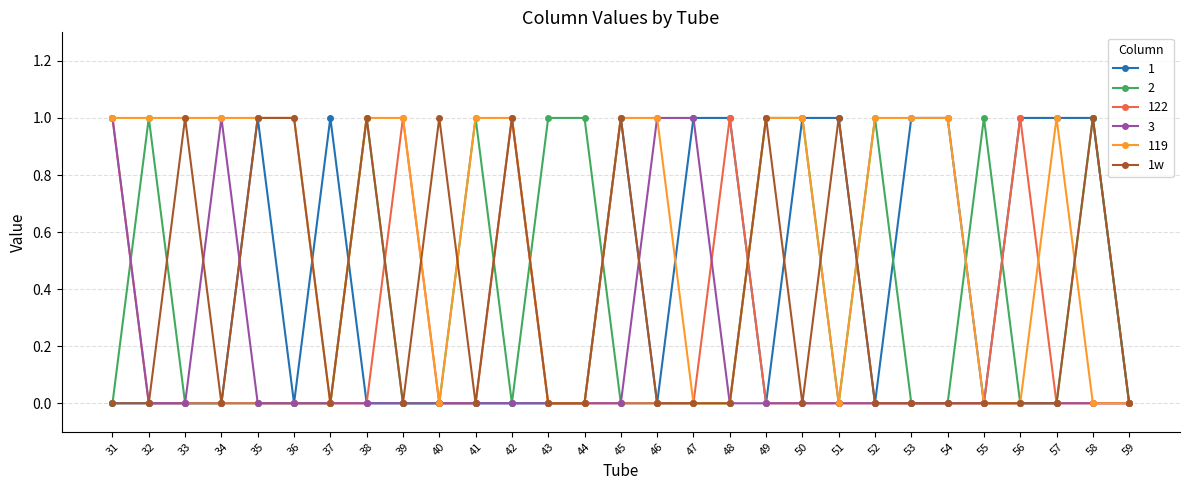

Is the value of 122 at 47 greater than the value of 1 at 35?

No